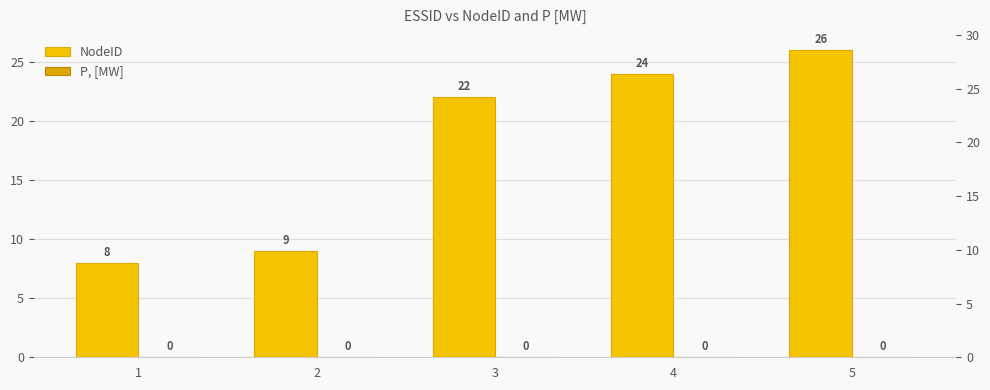

What is the total value across all series at 1?

8